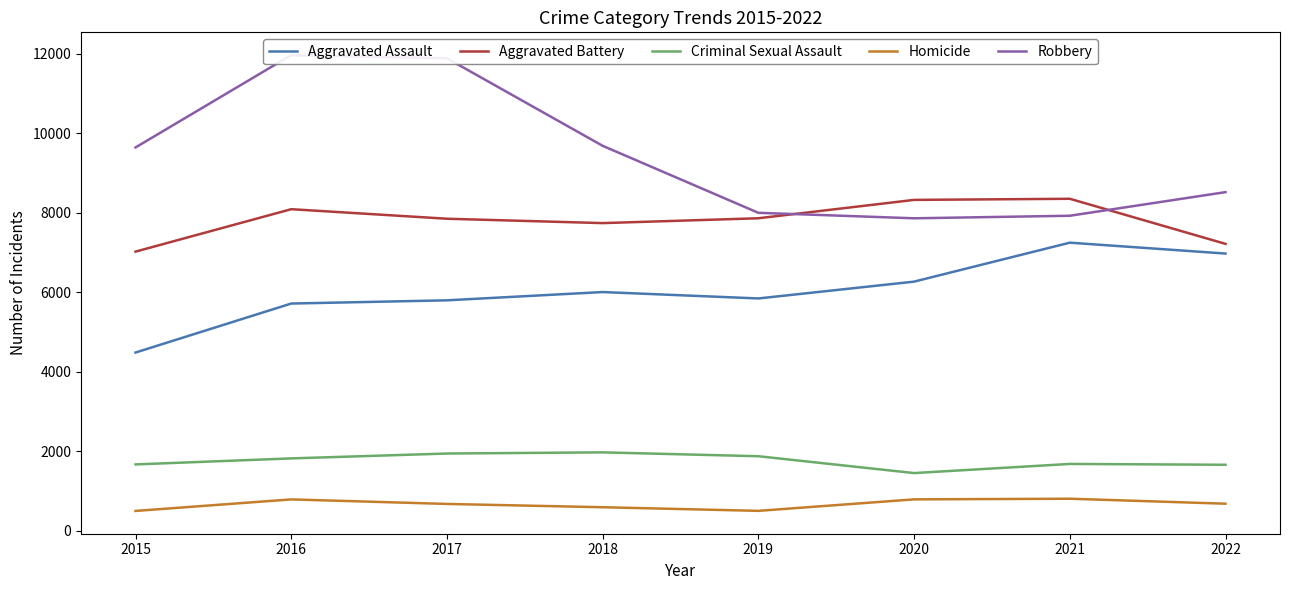

At which category does the chart reach its peak across all series?

2016